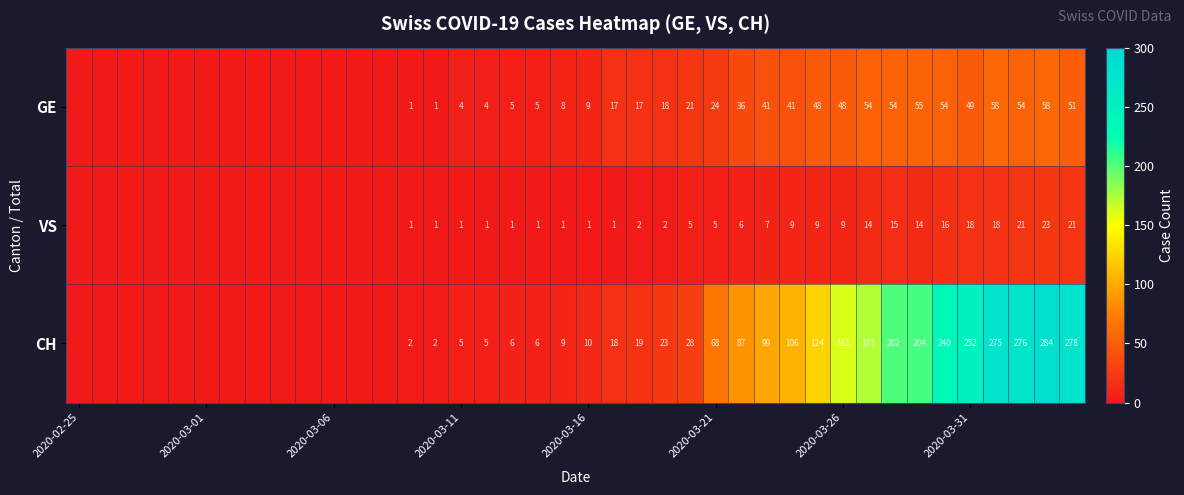

Is it true that GE equals 4 at 2020-03-11?

True